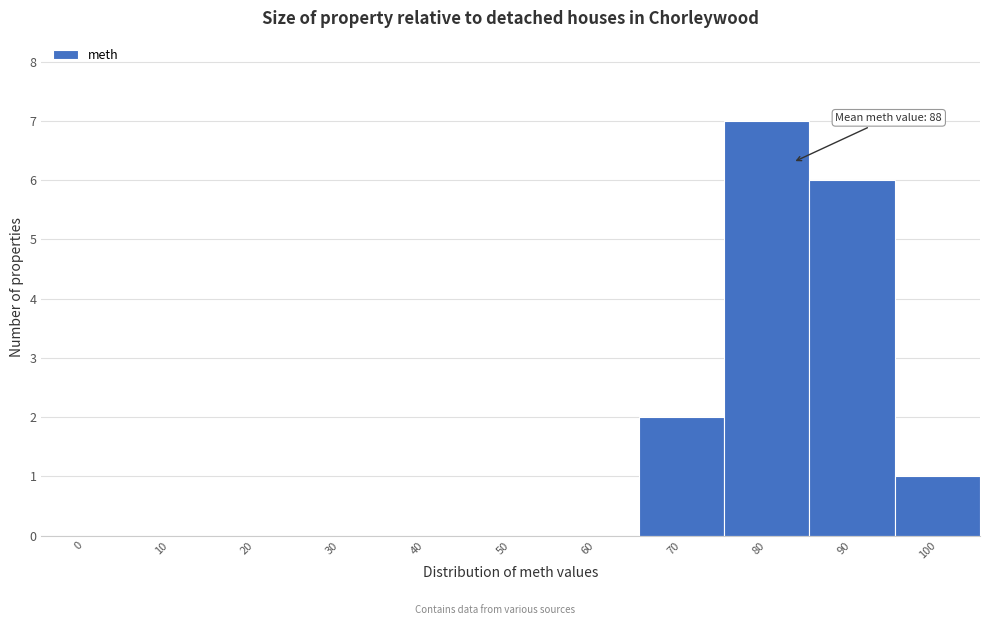

Reading left to right, transcribe all the data shown in this chart.

0=0	10=0	20=0	30=0	40=0	50=0	60=0	70=2	80=7	90=6	100=1